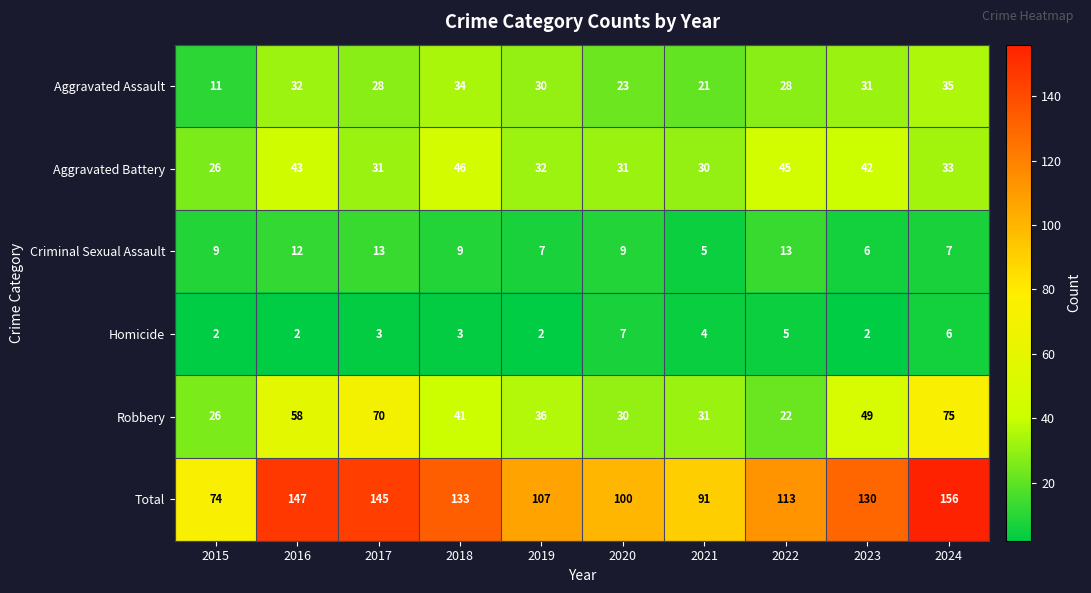

Is it true that Robbery equals 126 at 2024?

False